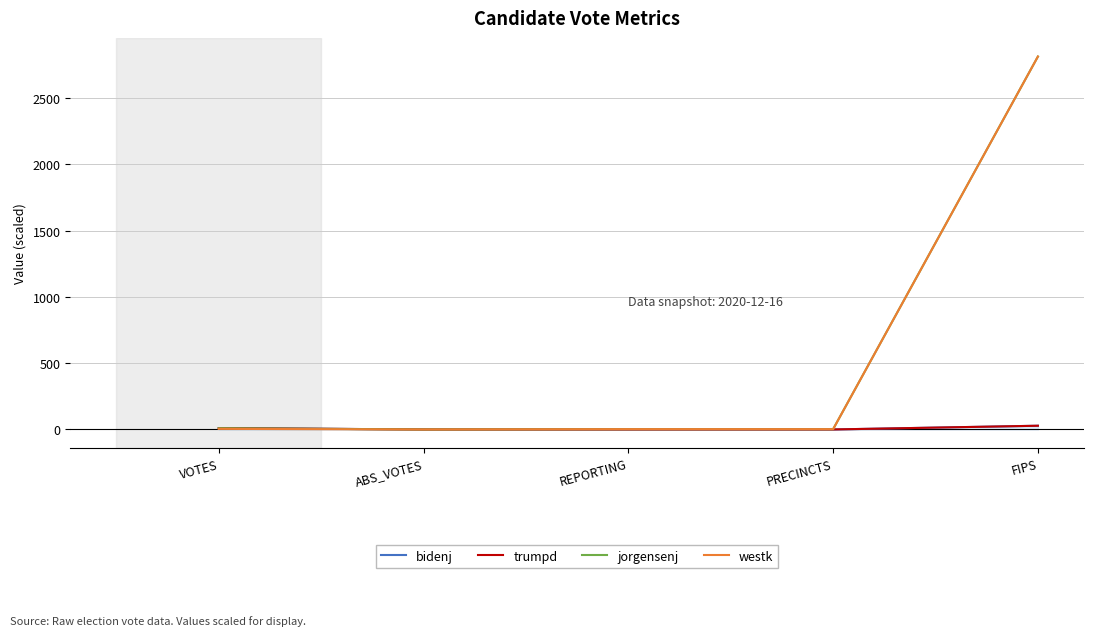

Is it true that trumpd equals 0.0 at PRECINCTS?

True